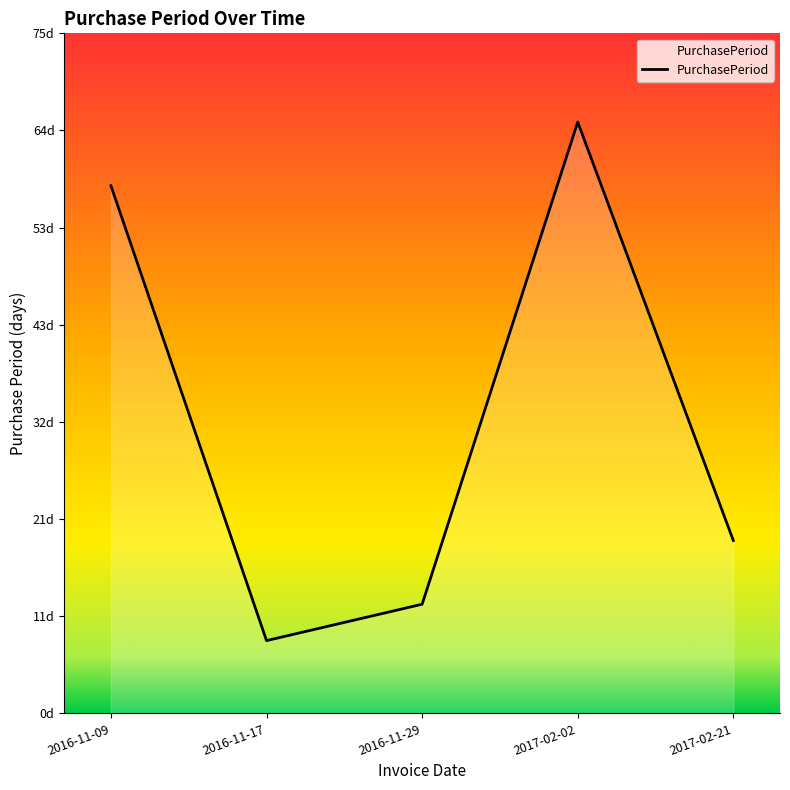

Rank the categories by value from highest to lowest.

2017-02-02, 2016-11-09, 2017-02-21, 2016-11-29, 2016-11-17